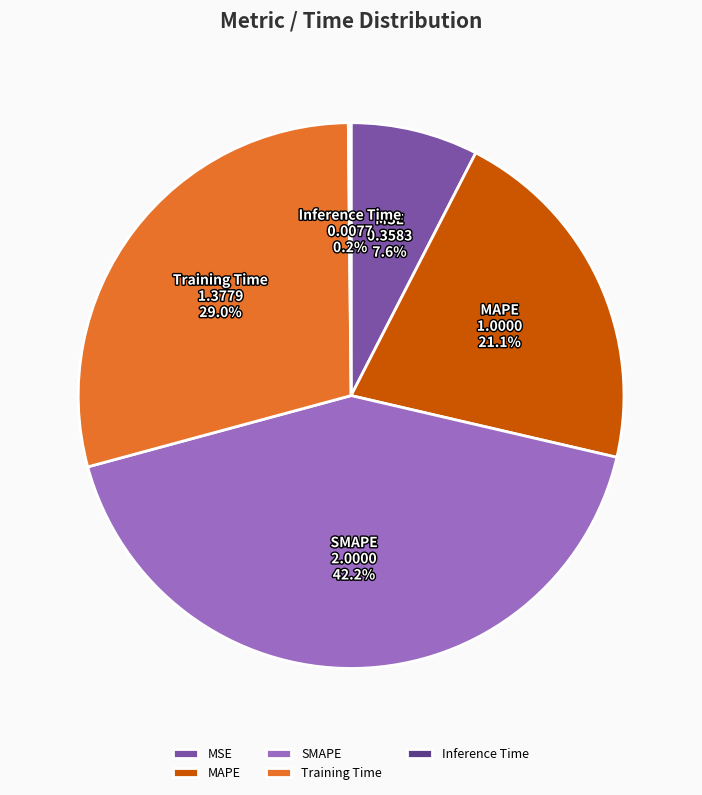

What is the largest slice in the pie chart?

SMAPE